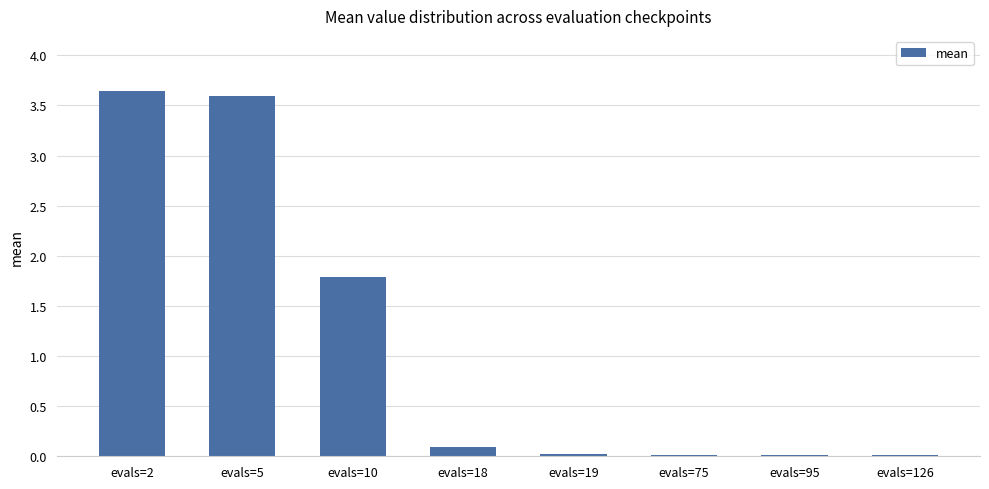

Which has a higher value, evals=2 or evals=126?

evals=2